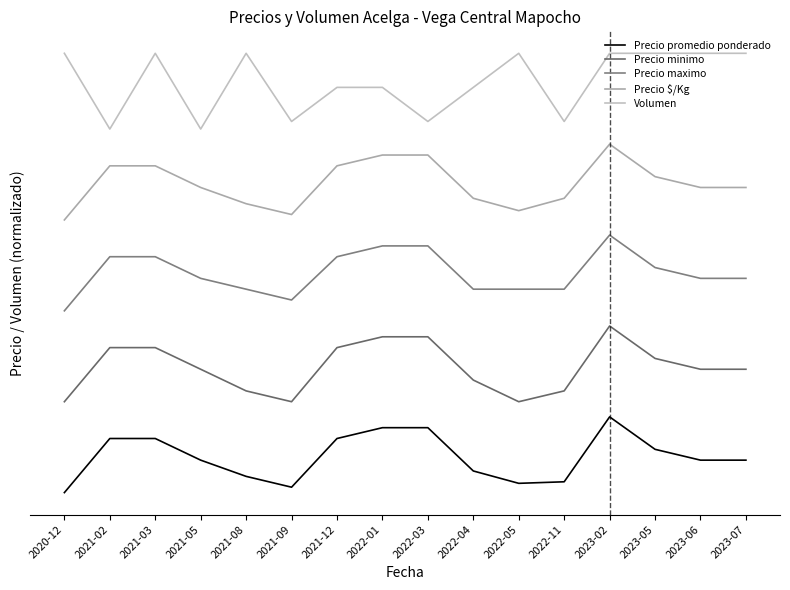

Which label corresponds to the smallest value in the chart?

2020-12